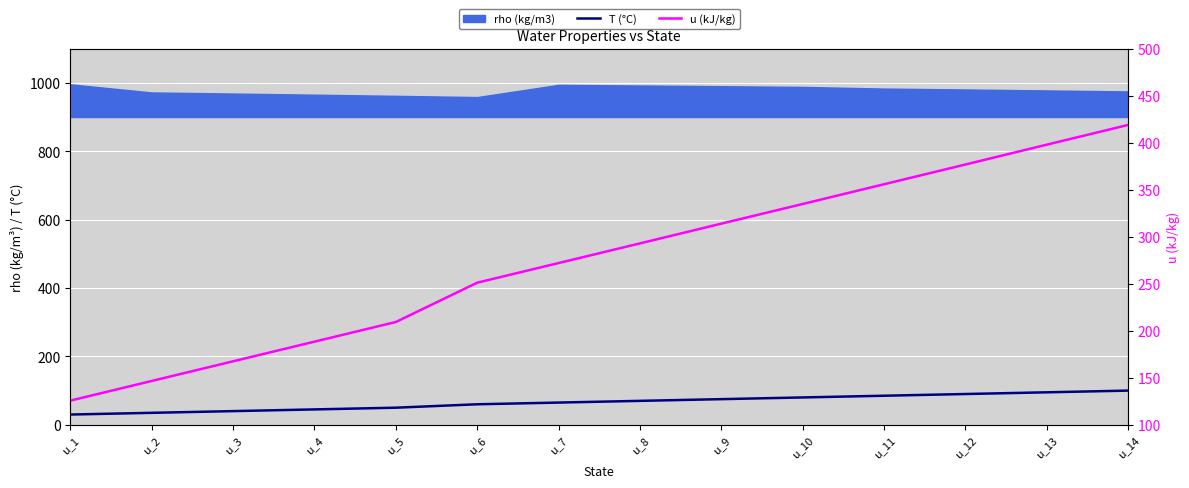

How many data points in u (kJ/kg) are above 292?

7